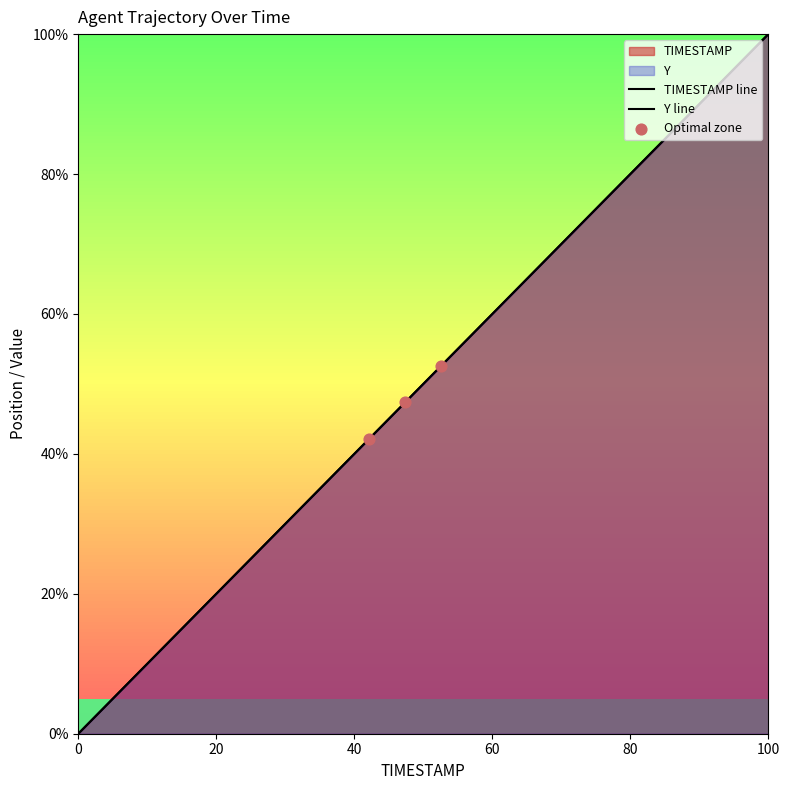

Which series has the largest total across all categories?

TIMESTAMP